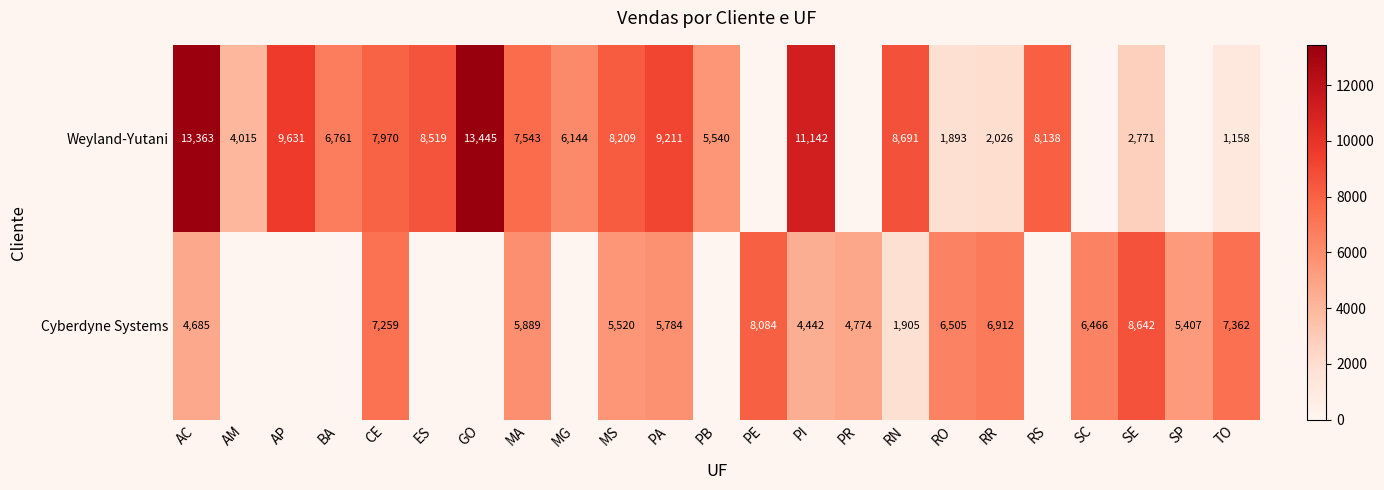

What is the difference between the highest and lowest values at RR?

4886